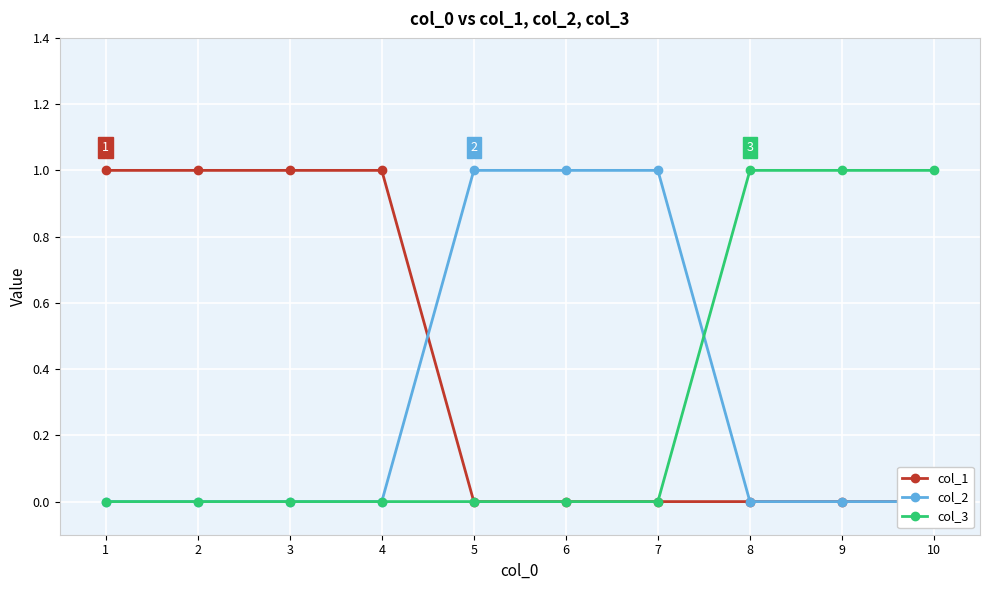

How many times do col_1 and col_2 cross each other?

1